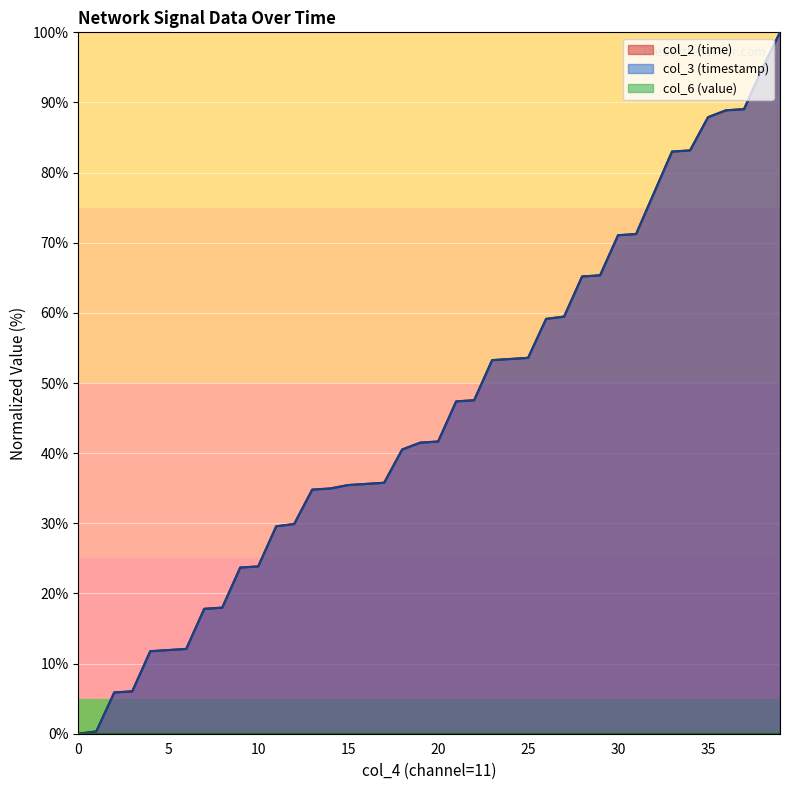

What is the total value across all series at 20?

83.3